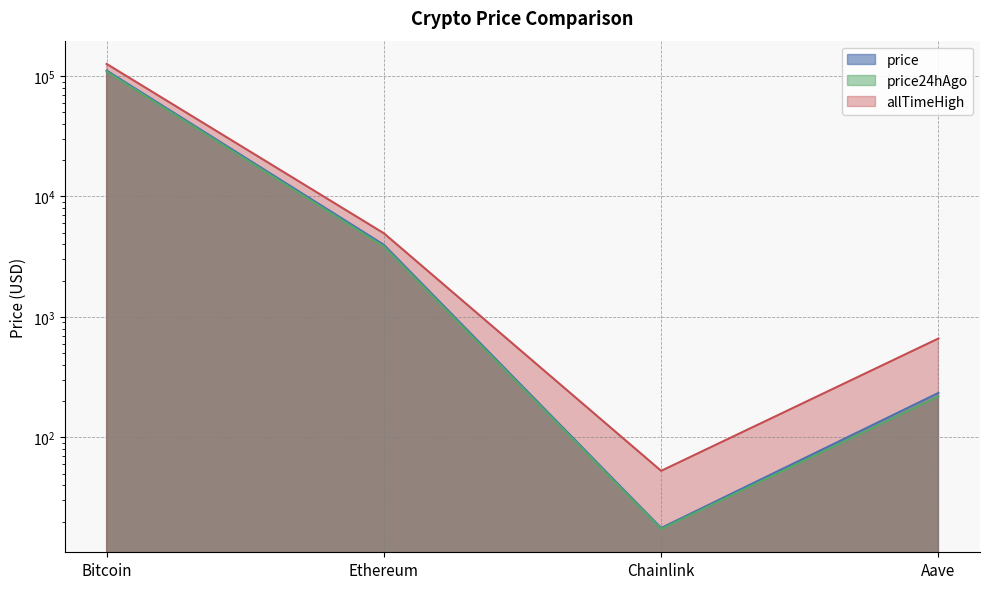

What position from the right is Ethereum?

3